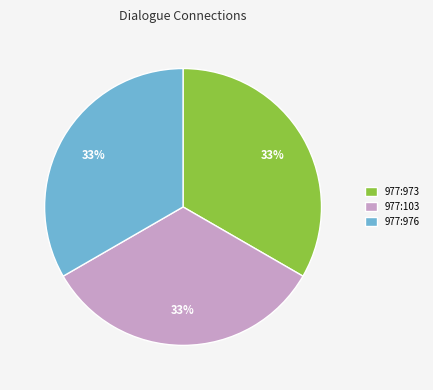

Approximately how many times larger is the value at 977:973 compared to 977:103?

1.0